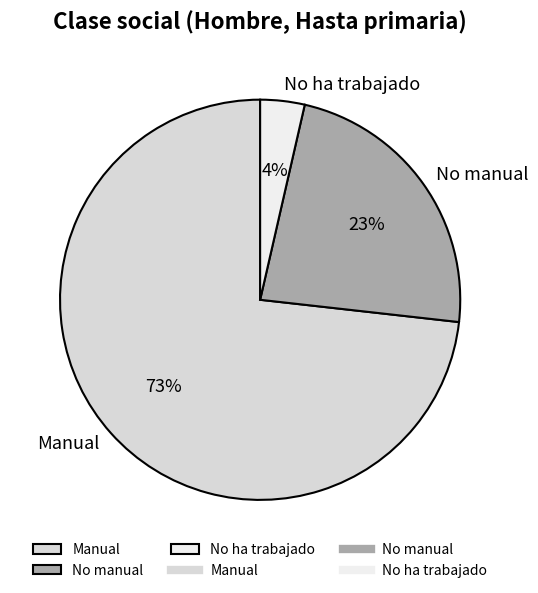

To the nearest percent, what is the combined percentage of No manual and No ha trabajado?

27%